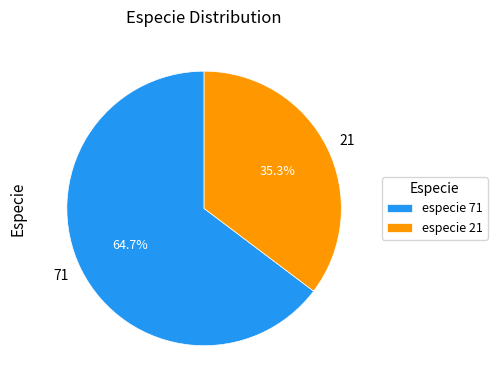

Which slice represents more than half of the pie?

71